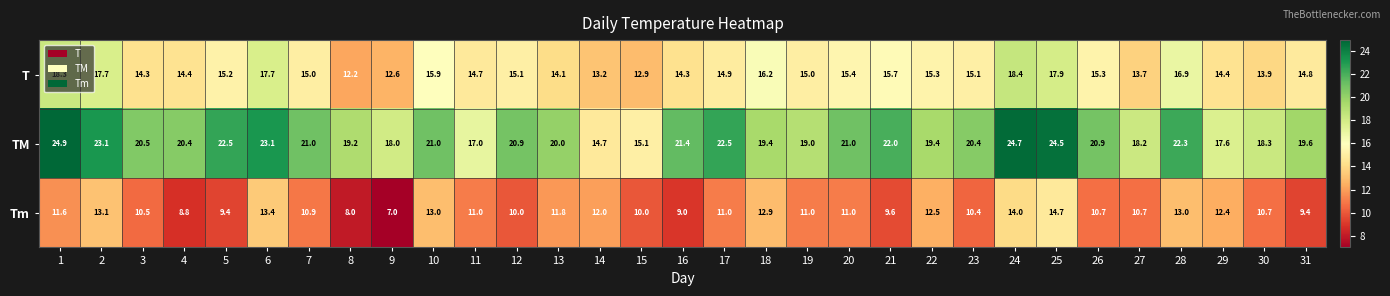

Is the value of TM at 24 greater than the value of T at 20?

Yes